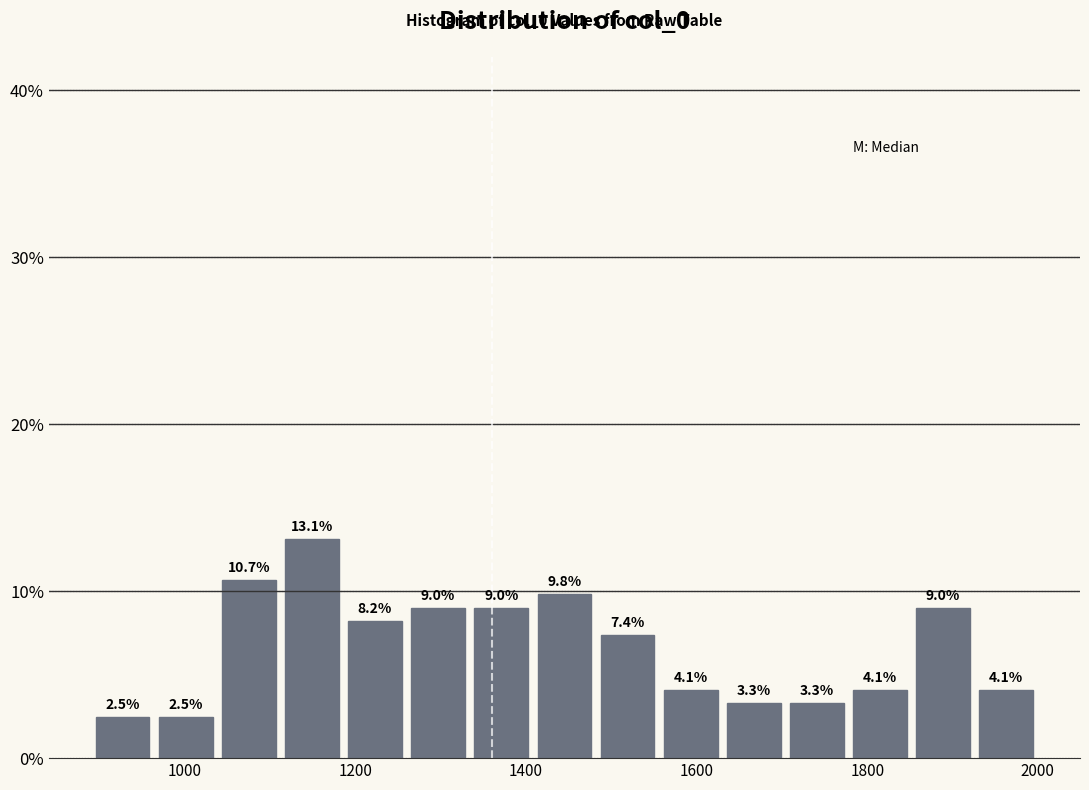

Read against the x-axis, roughly where is the centre of the tallest bar?

1140